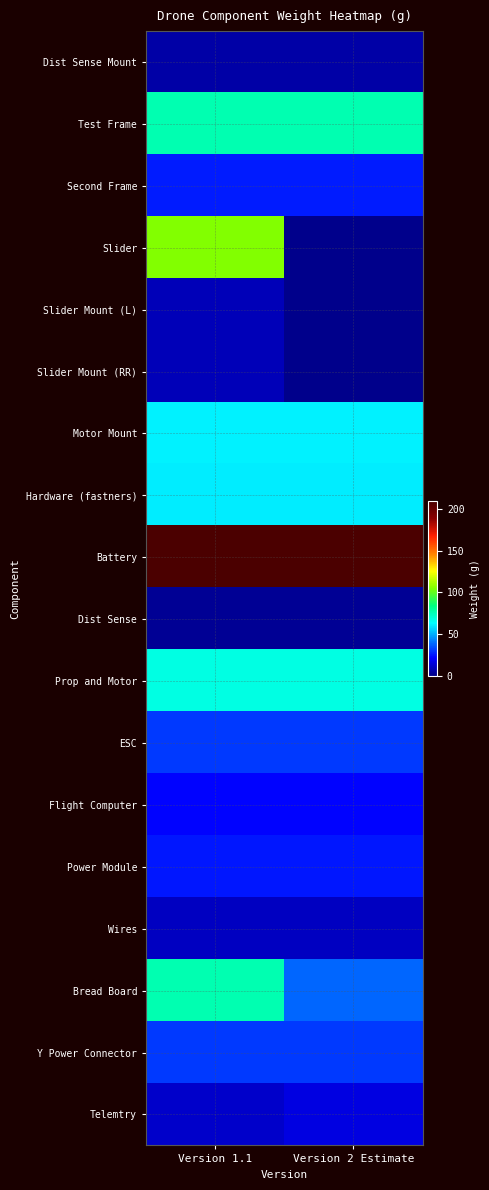

Rank the series at Version 2 Estimate from lowest to highest value.

Slider, Slider Mount (L), Slider Mount (RR), Dist Sense, Dist Sense Mount, Wires, Telemtry, Flight Computer, Power Module, Second Frame, ESC, Y Power Connector, Bread Board, Hardware (fastners), Motor Mount, Prop and Motor, Test Frame, Battery